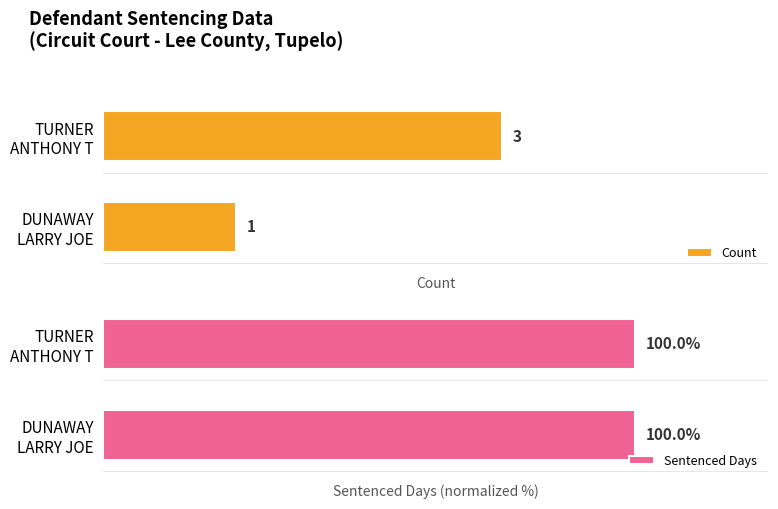

True or false: Sentenced Days has a value of 0.3 at 1.

False